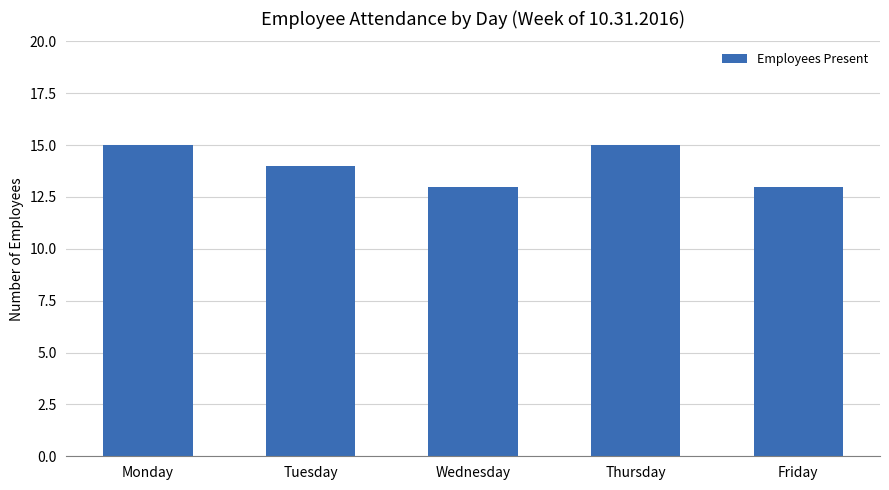

Reading right to left, extract all data points from this chart.

13	15	13	14	15